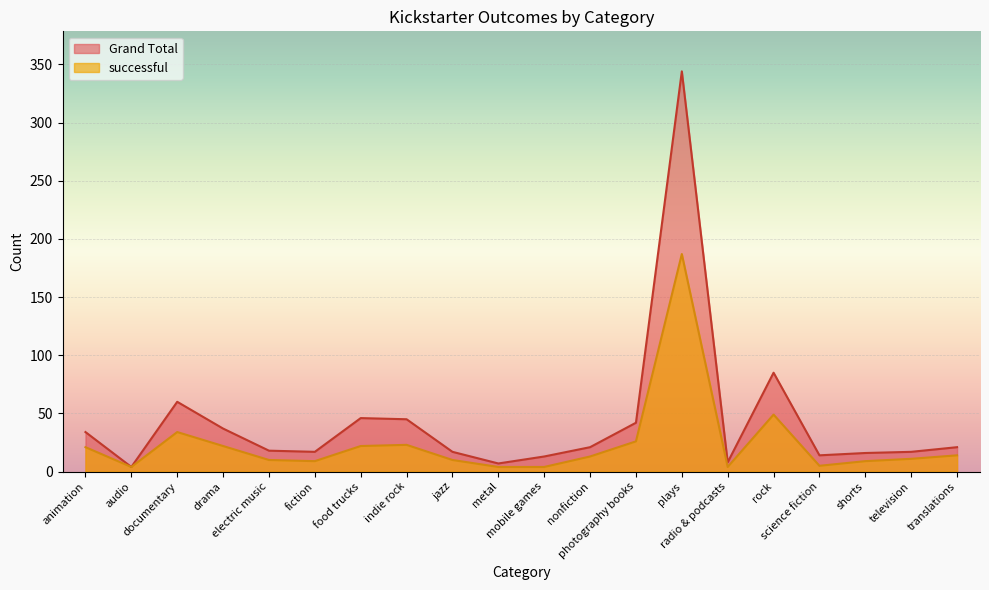

What is the value of the Grand Total point at the 6th from the left?

17